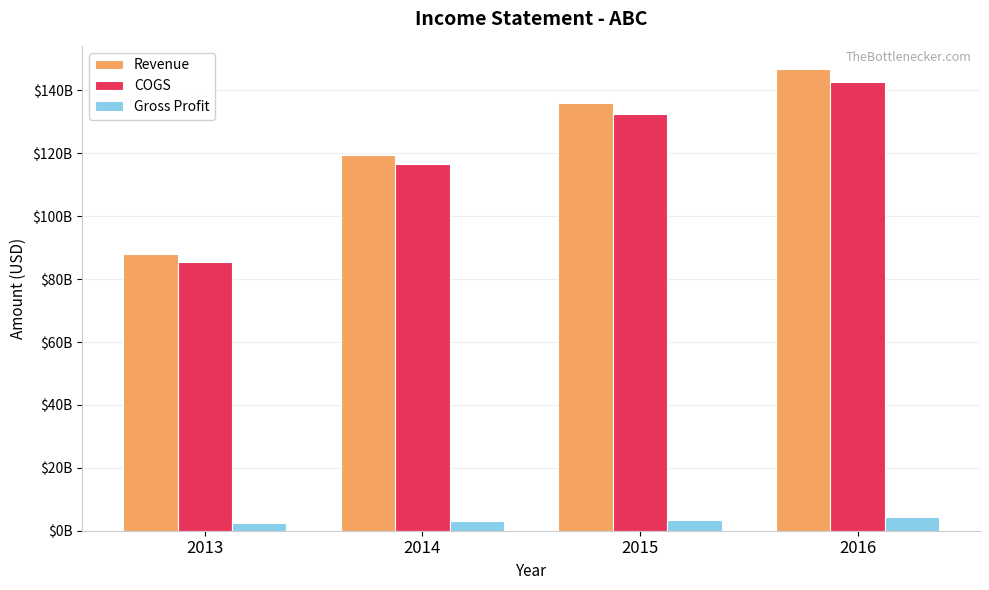

The Revenue series shows 33786128911 at 2015. True or false?

False